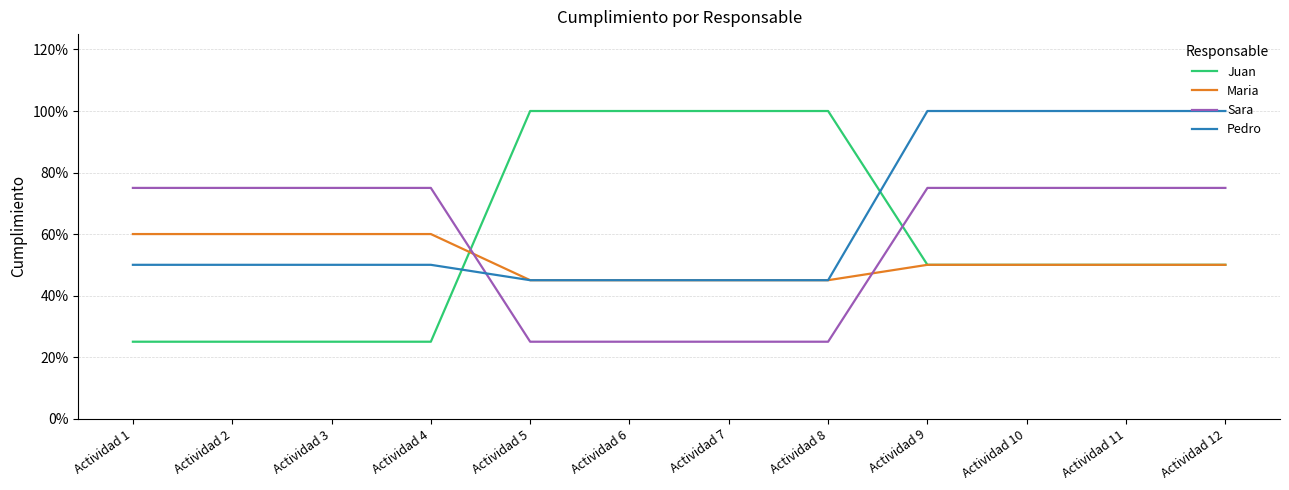

Reading left to right, transcribe all the data shown in this chart.

Juan: 0.2	0.2	0.2	0.2	1.0	1.0	1.0	1.0	0.5	0.5	0.5	0.5
Maria: 0.6	0.6	0.6	0.6	0.5	0.5	0.5	0.5	0.5	0.5	0.5	0.5
Sara: 0.8	0.8	0.8	0.8	0.2	0.2	0.2	0.2	0.8	0.8	0.8	0.8
Pedro: 0.5	0.5	0.5	0.5	0.5	0.5	0.5	0.5	1.0	1.0	1.0	1.0